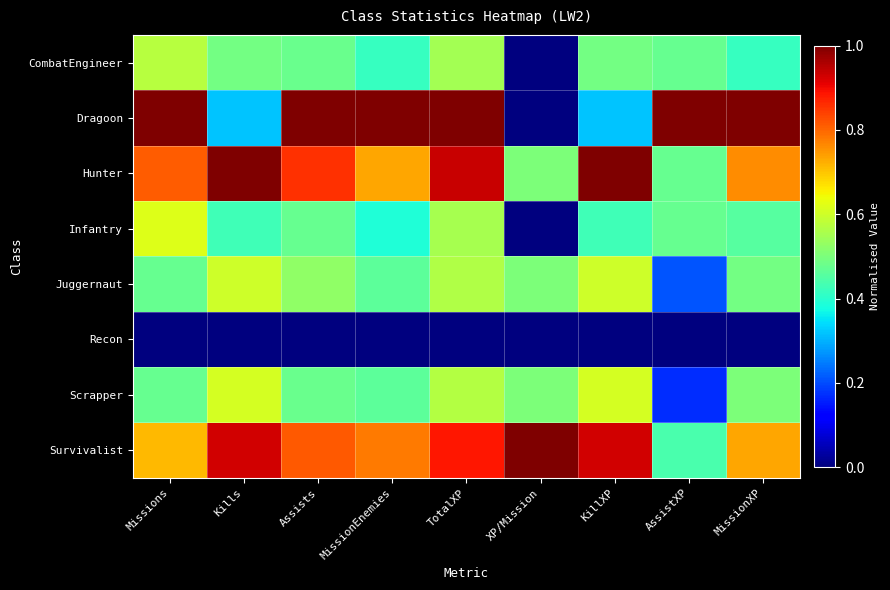

What is the total value across all series at AssistXP?

3.2